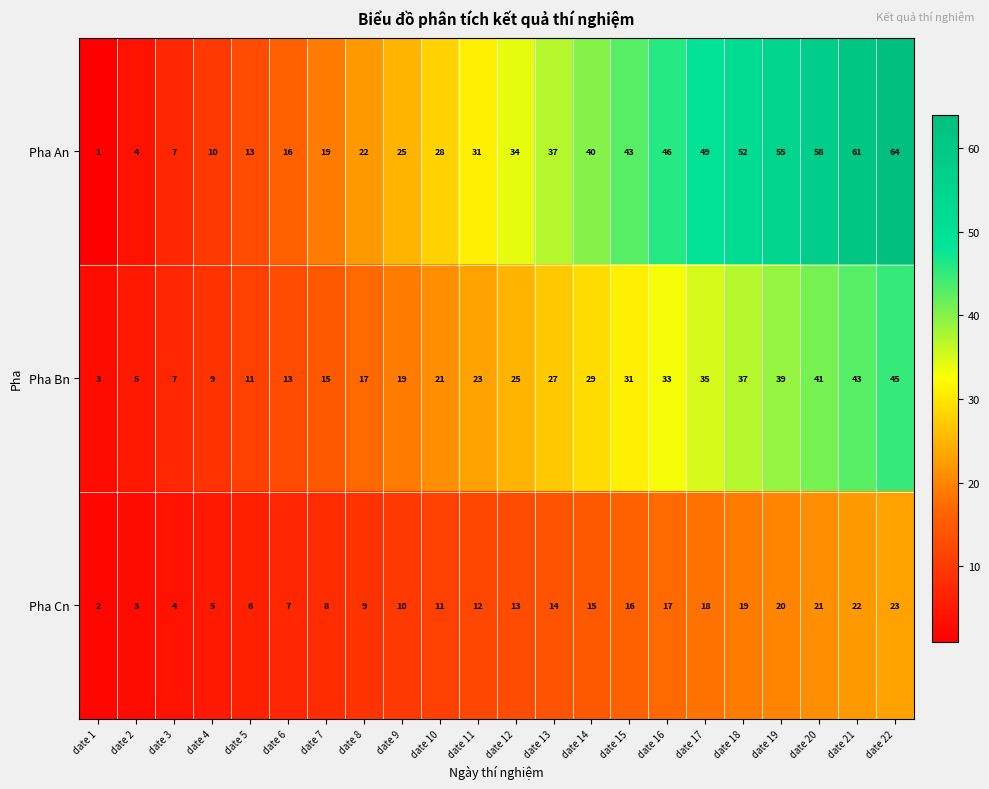

Rank the series at date 16 from lowest to highest value.

Pha Cn, Pha Bn, Pha An